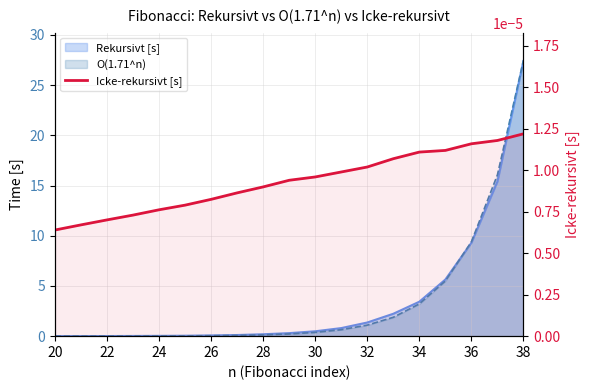

Is it true that the value at 30 is 0.0?

True